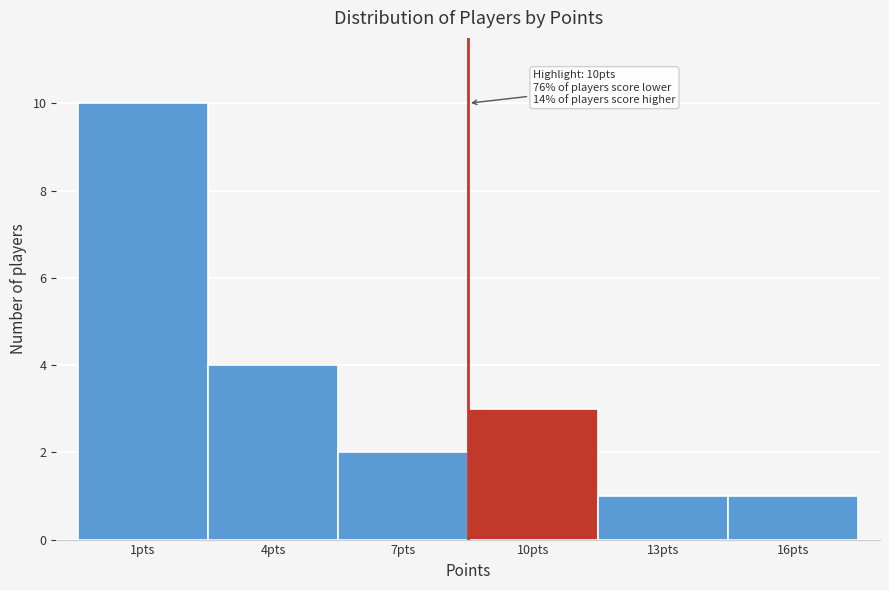

Reading right to left, what are all the values shown in this chart?

1	1	3	2	4	10